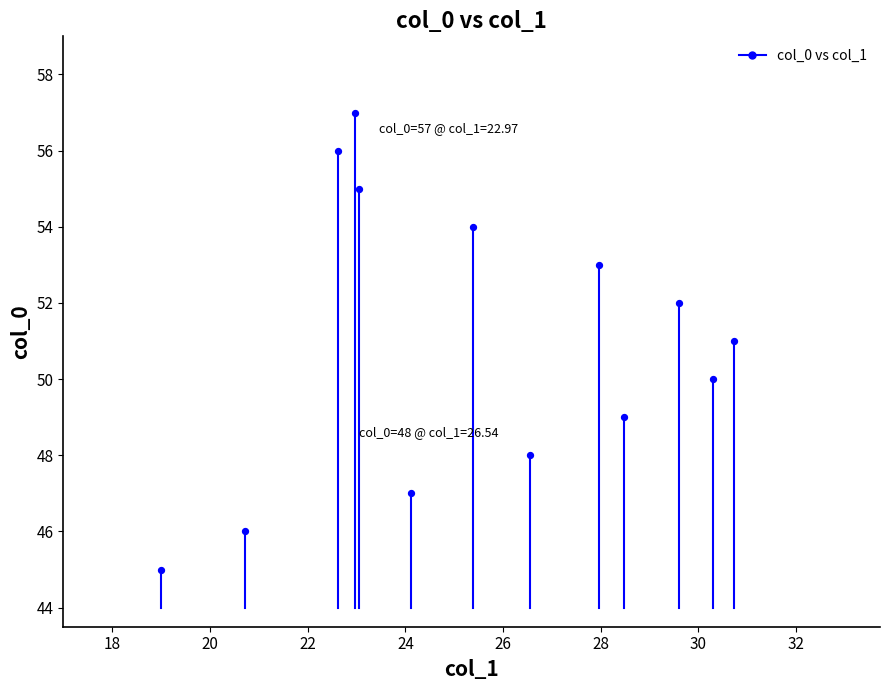

What is the range of Y values (max minus min)?

12